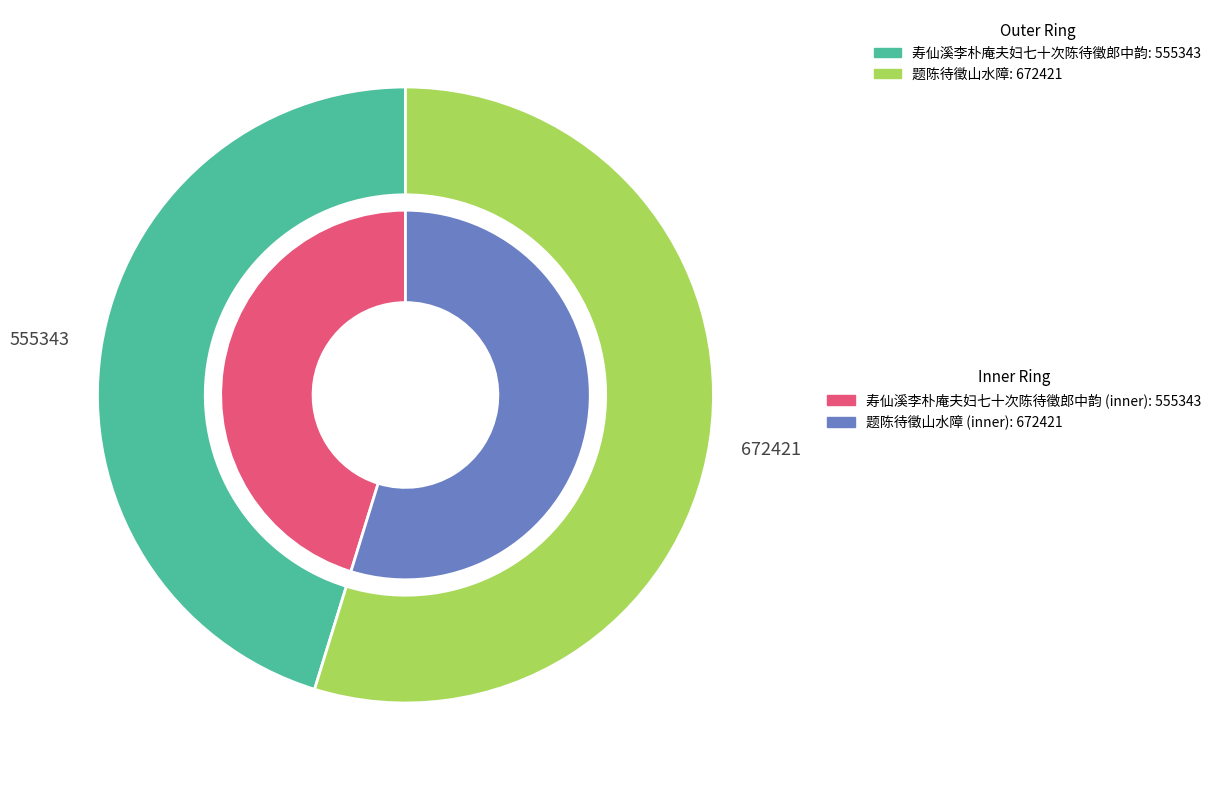

Which slice is the smallest?

寿仙溪李朴庵夫妇七十次陈待徵郎中韵